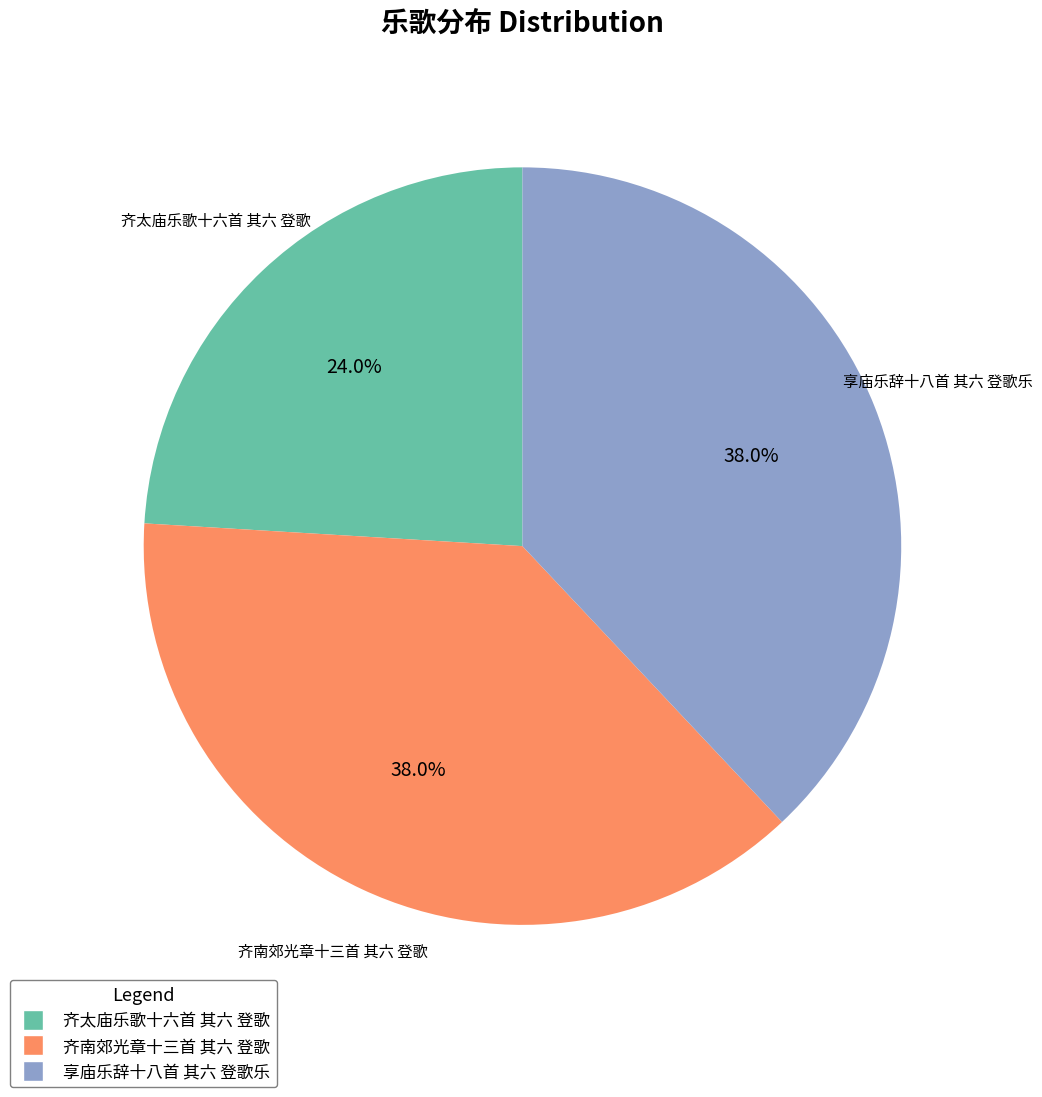

The 齐太庙乐歌十六首 其六 登歌 slice represents 24% of the pie. True or false?

True